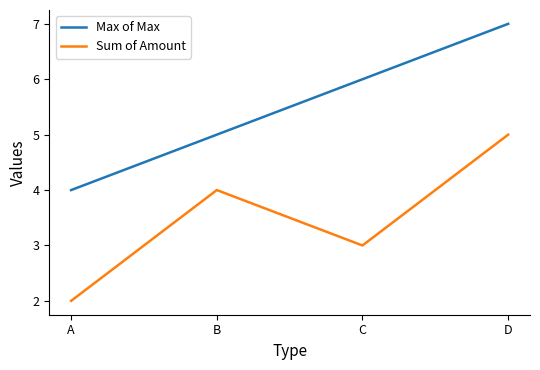

Which series changed the most between B and D?

Max of Max